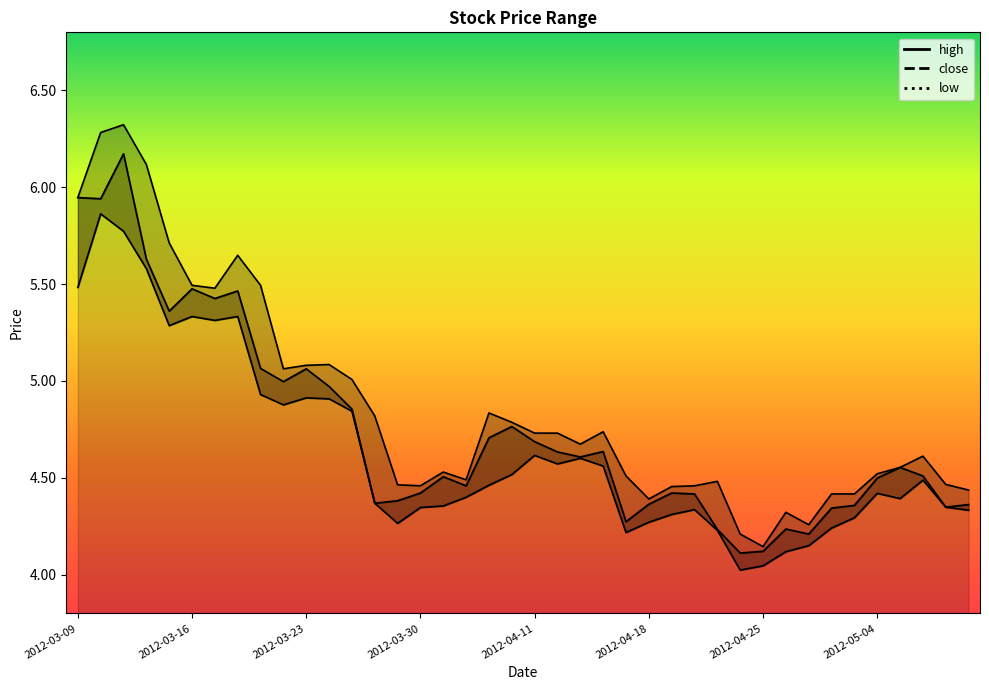

What is the difference between the second highest and minimum values in the high series?

2.1